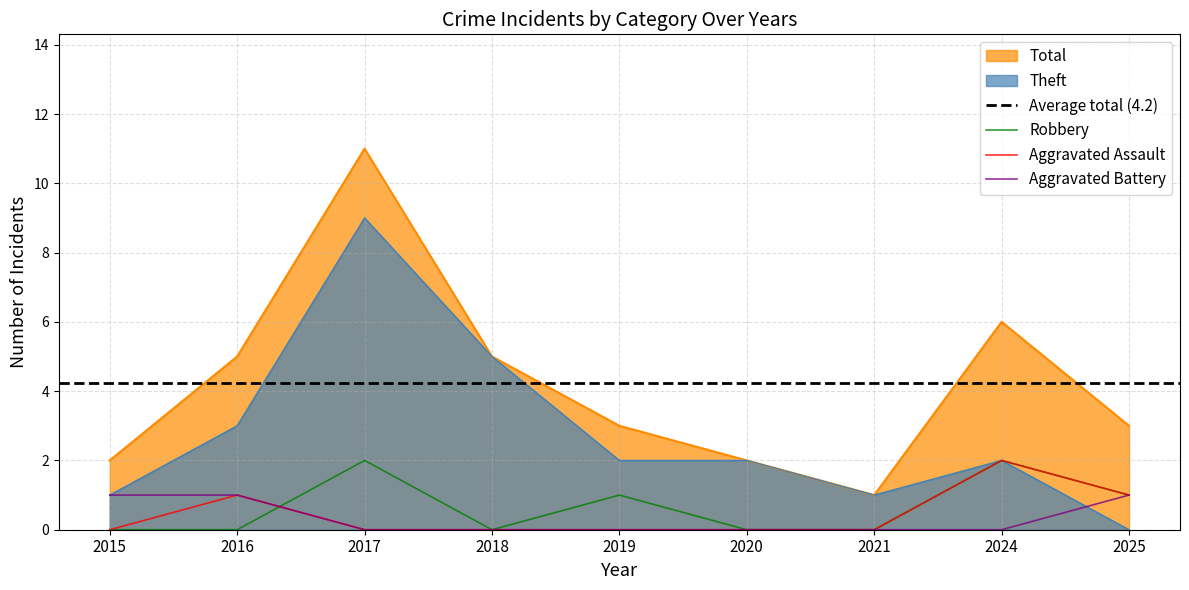

True or false: Robbery has a value of 1 at 2018.

False